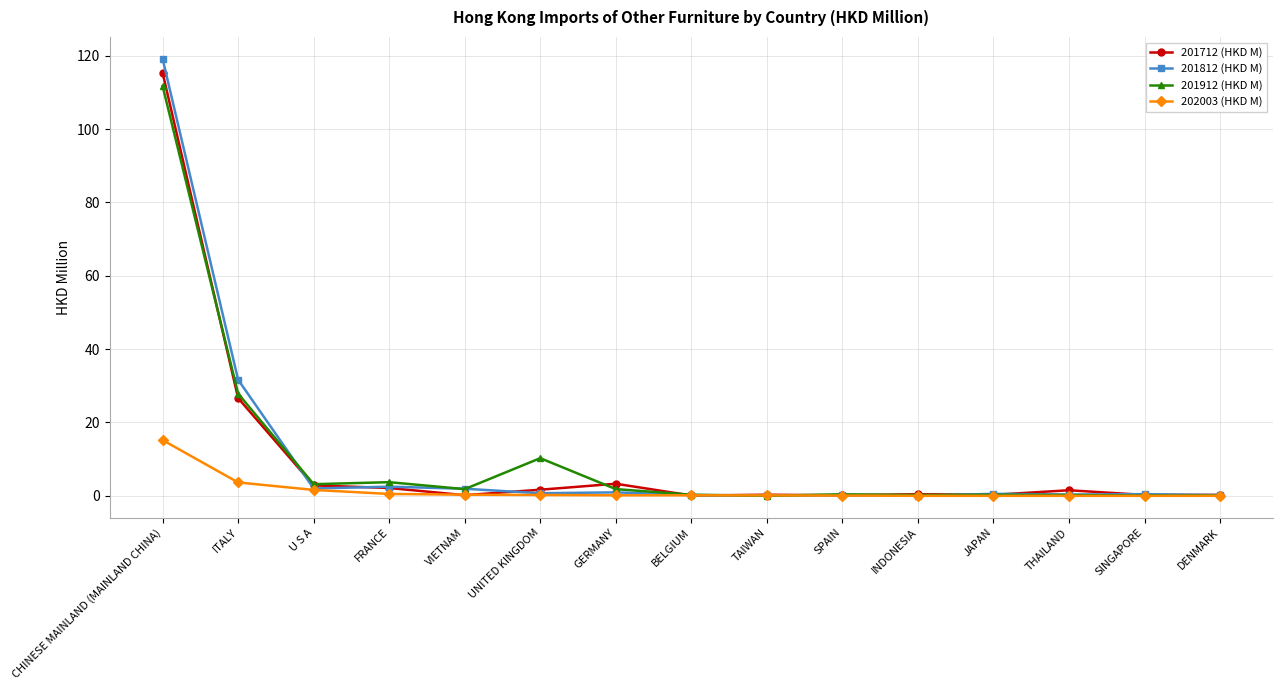

Does the chart have visible grid lines?

Yes